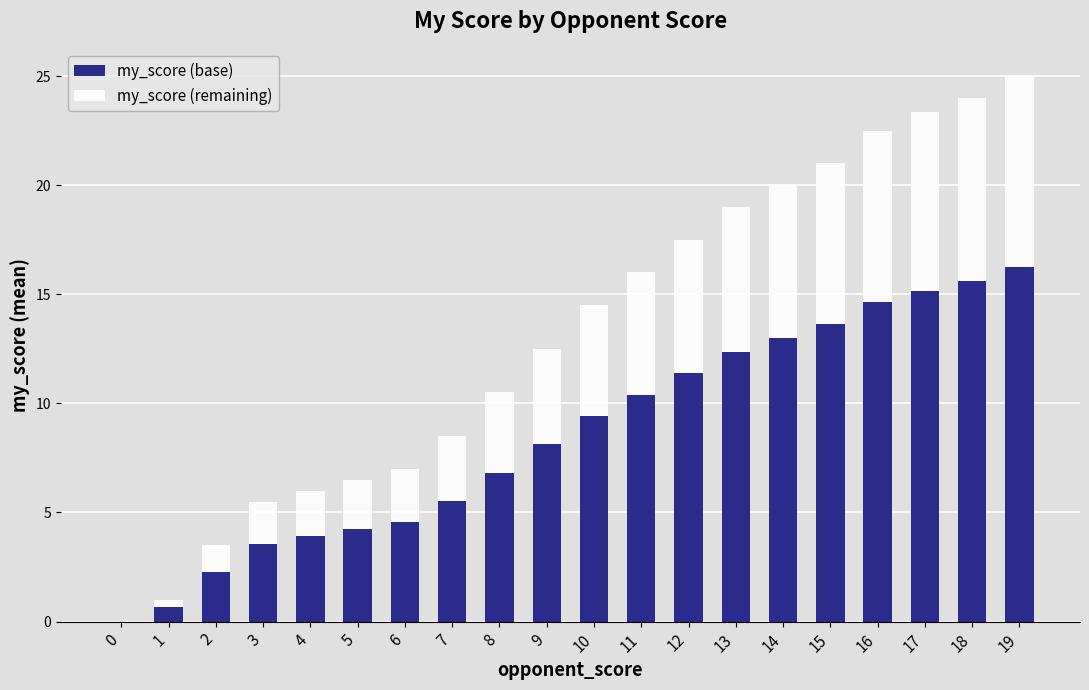

Does the chart contain stacked bars?

Yes